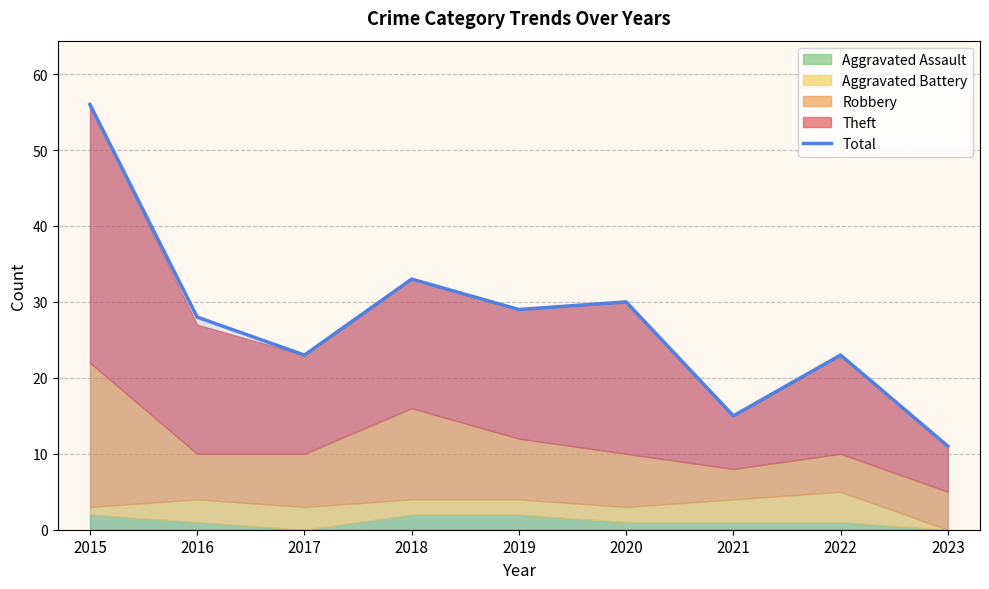

True or false: there are more than 1 points higher than both neighbors.

True